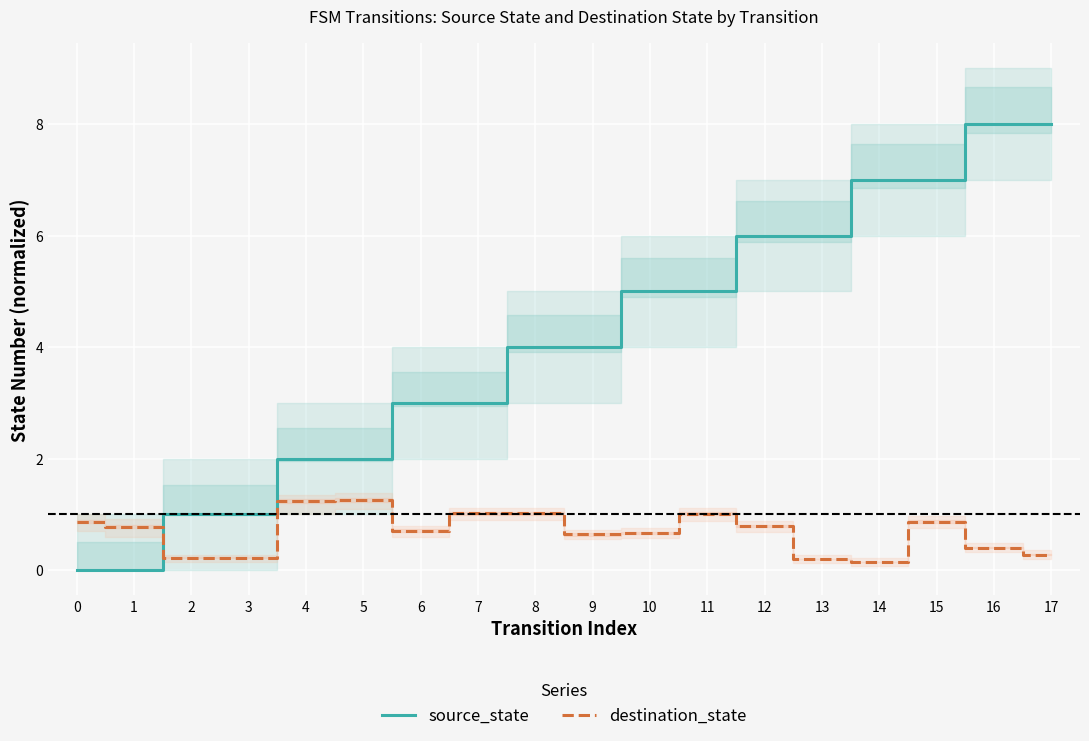

At which label does source_state reach its peak?

16